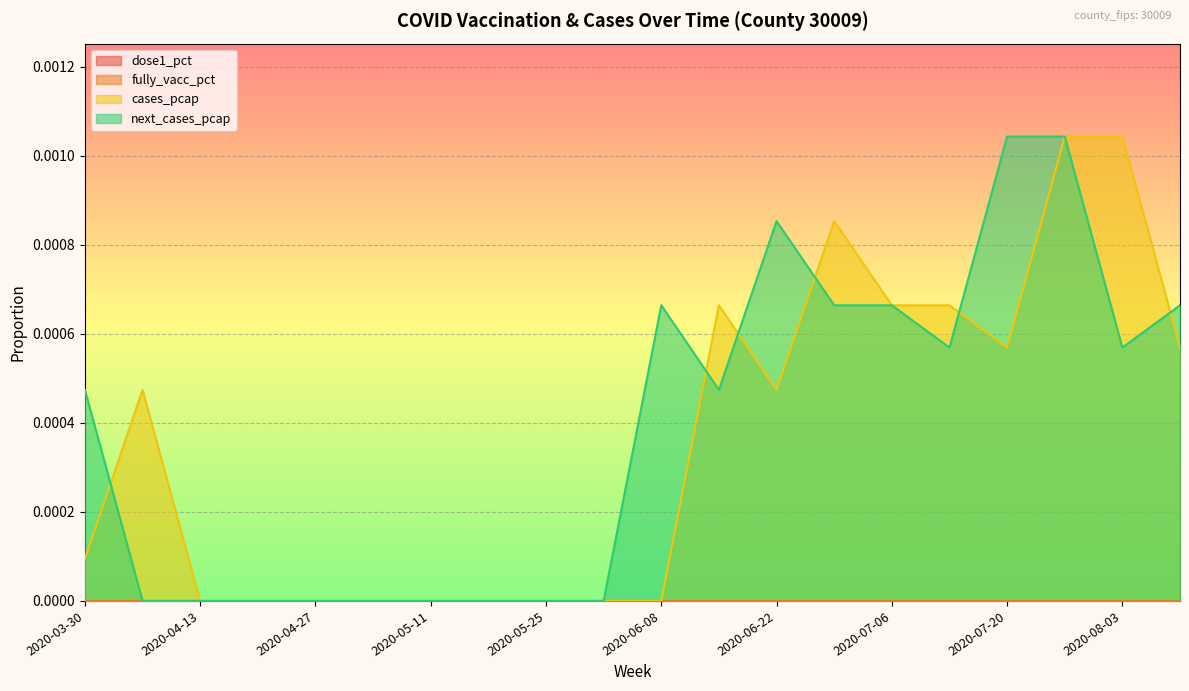

Which series has the largest total across all categories?

next_cases_pcap